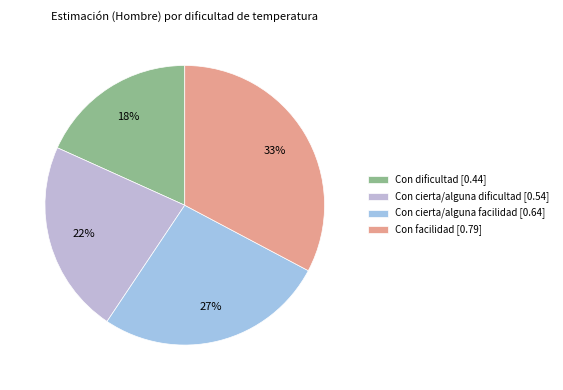

Which has a higher value, Con facilidad or Con cierta/alguna facilidad?

Con facilidad